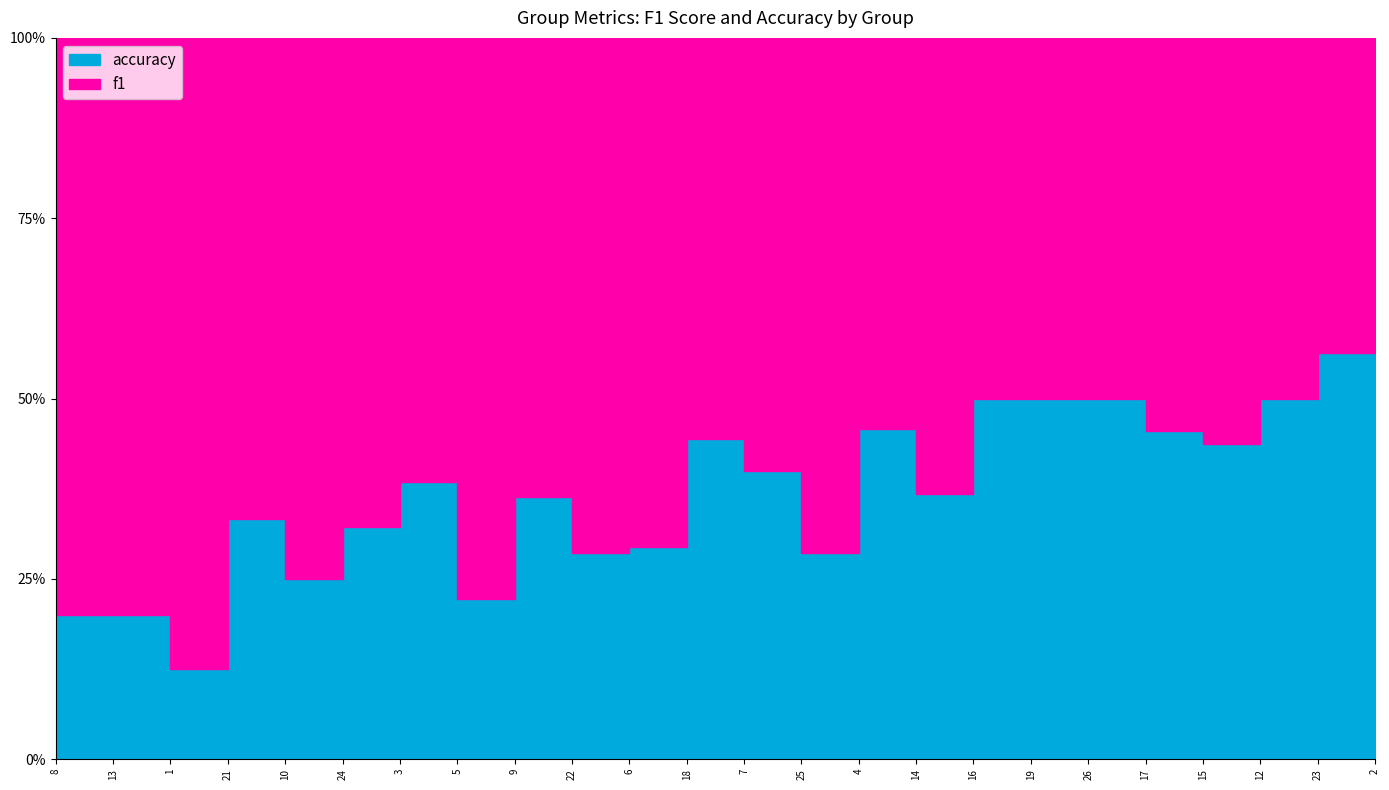

How many lines are shown in the chart?

2